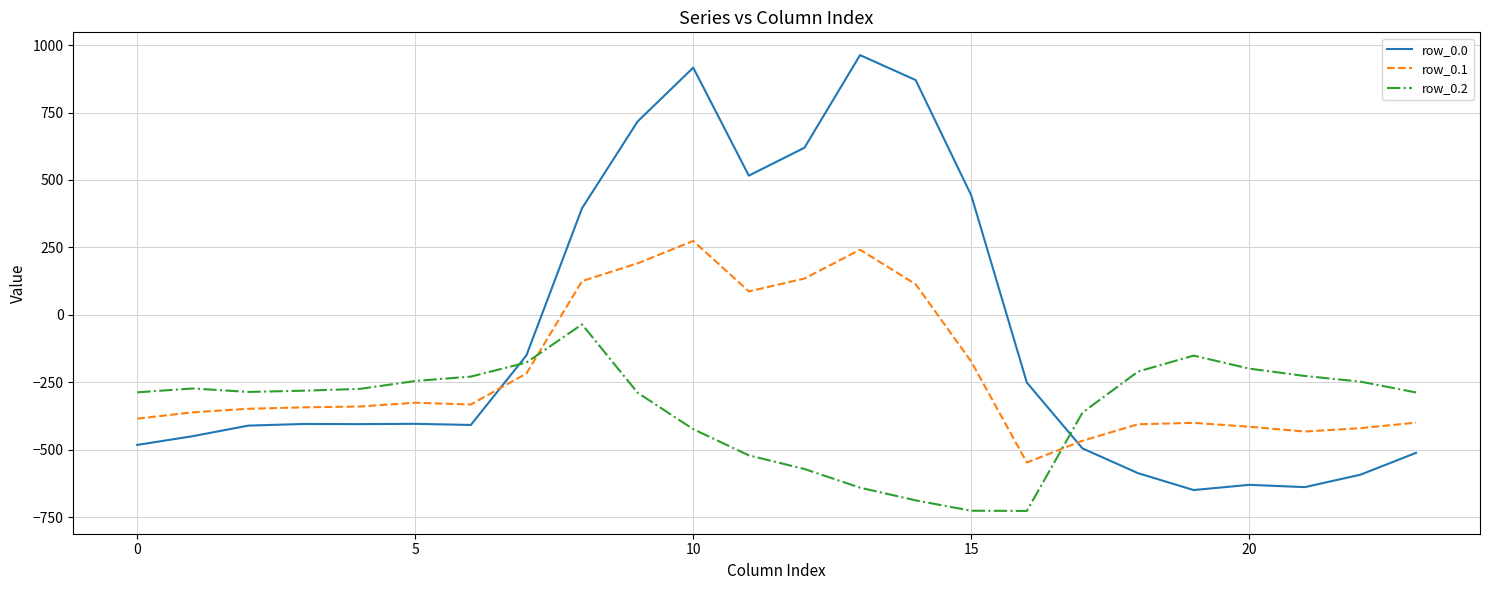

What is the greatest value displayed?

962.7